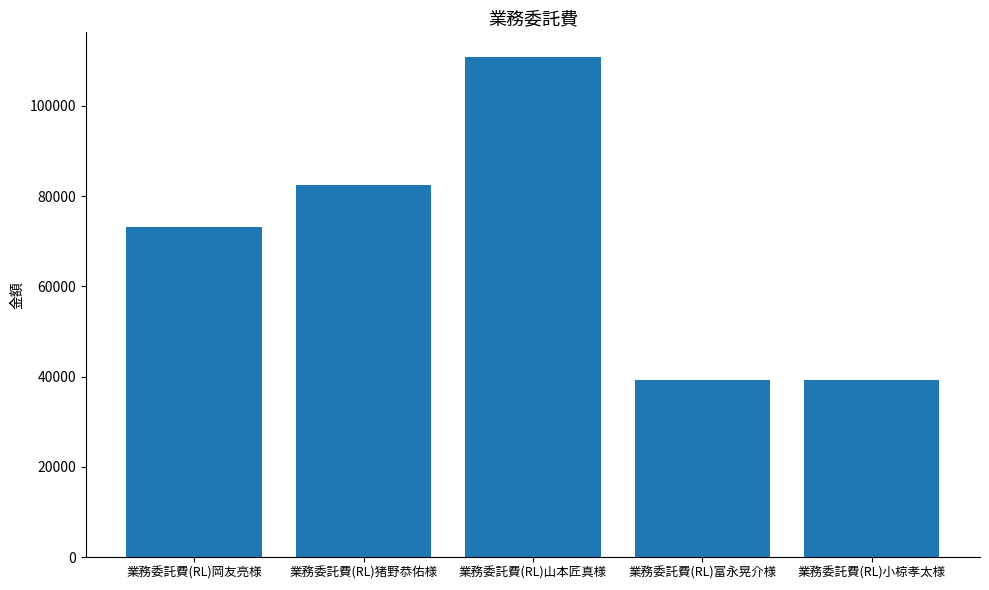

Does the chart contain stacked bars?

No